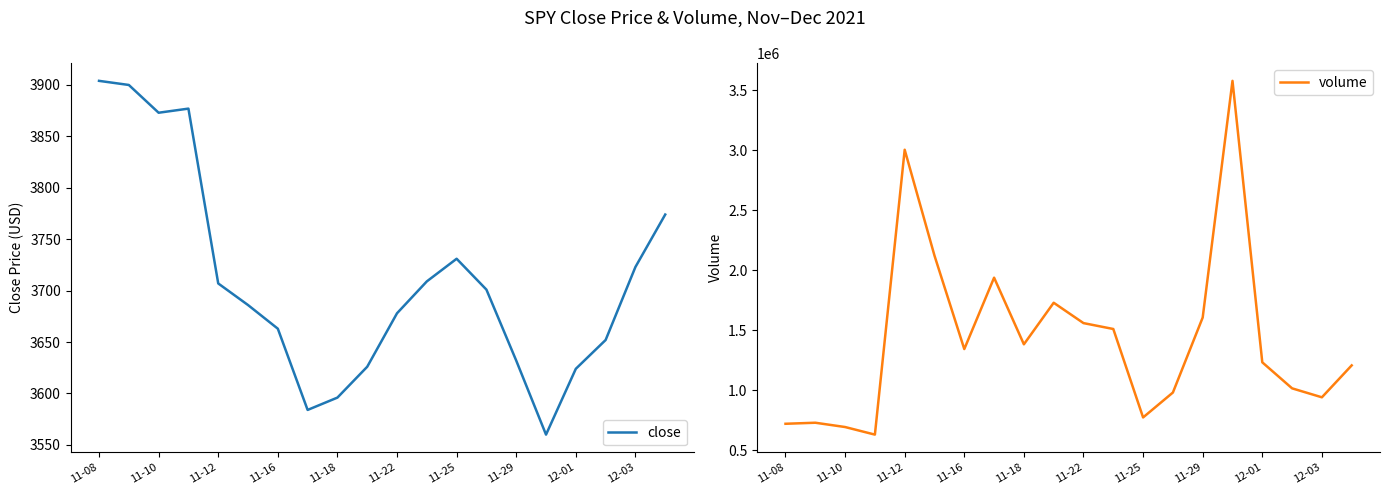

The value of close at 12-01 is 3624. True or false?

True